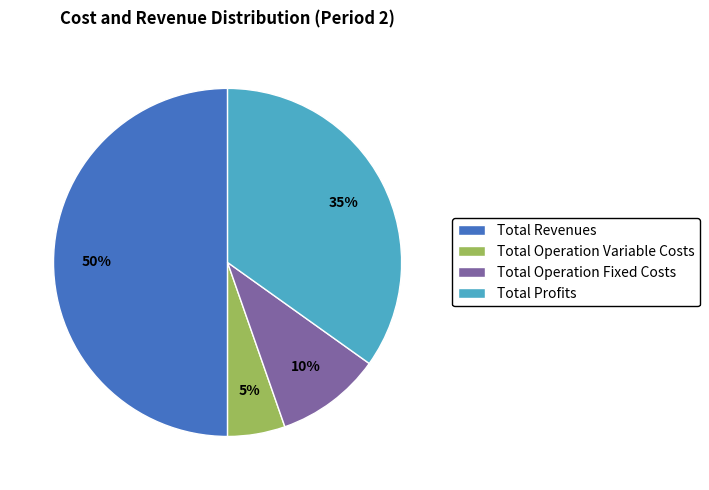

Does Total Operation Fixed Costs account for over 50% of the chart?

No